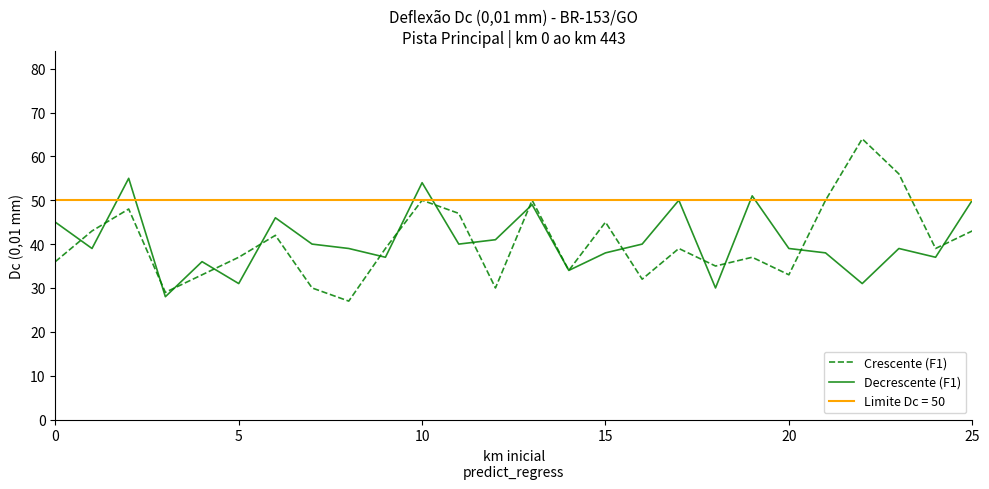

What is the lowest value of the Decrescente (F1) series?

28